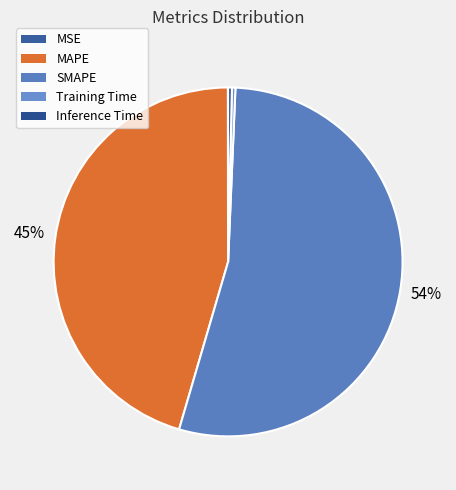

To the nearest percent, what is the average slice percentage?

20%